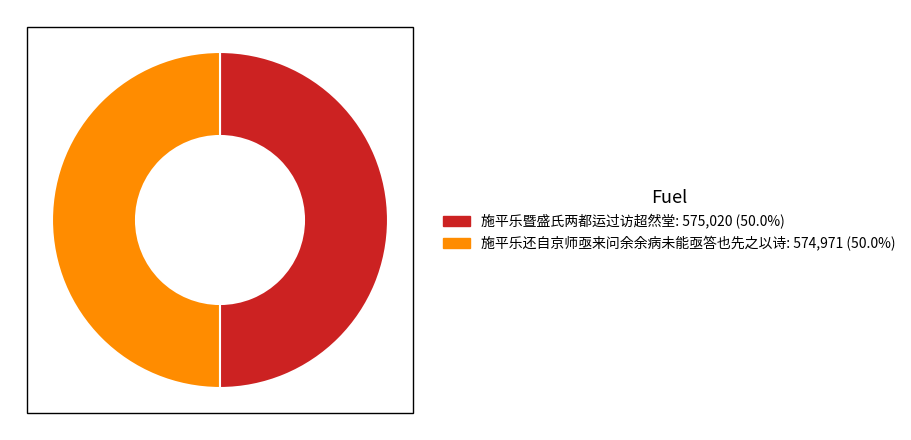

Combined, do 施平乐还自京师亟来问余余病未能亟答也先之以诗 and 施平乐暨盛氏两都运过访超然堂 account for over 50%?

Yes